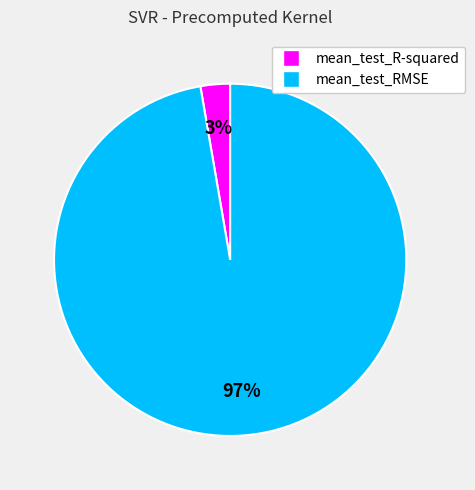

Is there a majority slice in this chart?

Yes